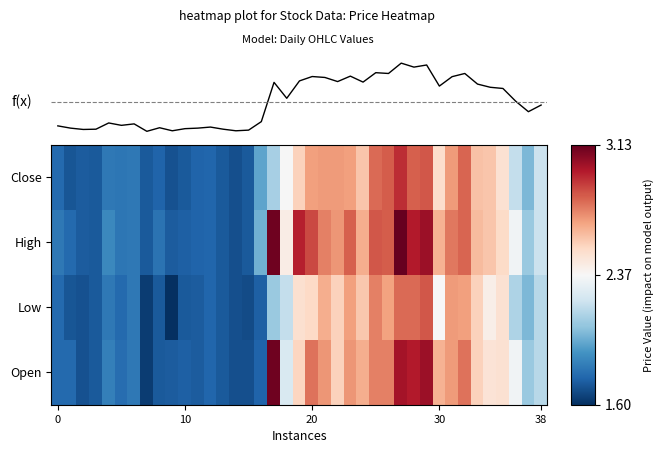

Between 21 and 23, which is larger?

21